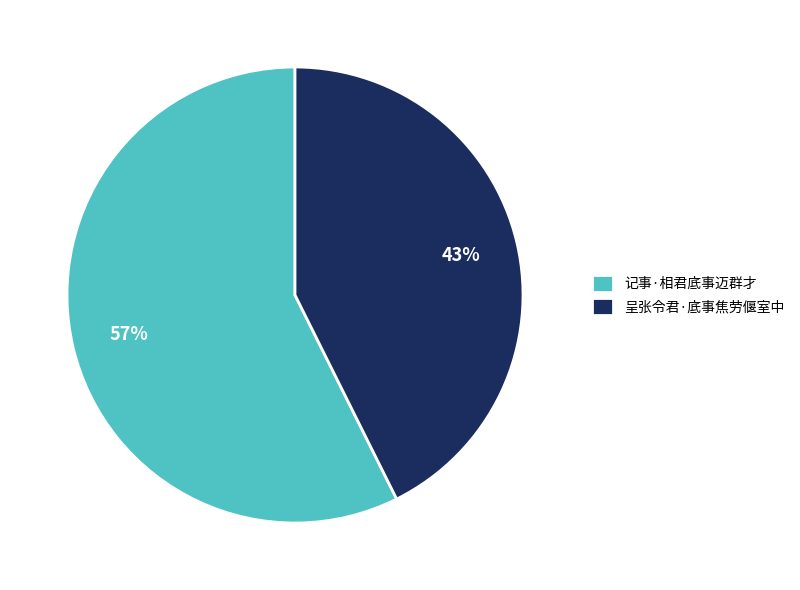

Is the sum of 呈张令君·底事焦劳偃室中 and 记事·相君底事迈群才 greater than half?

Yes